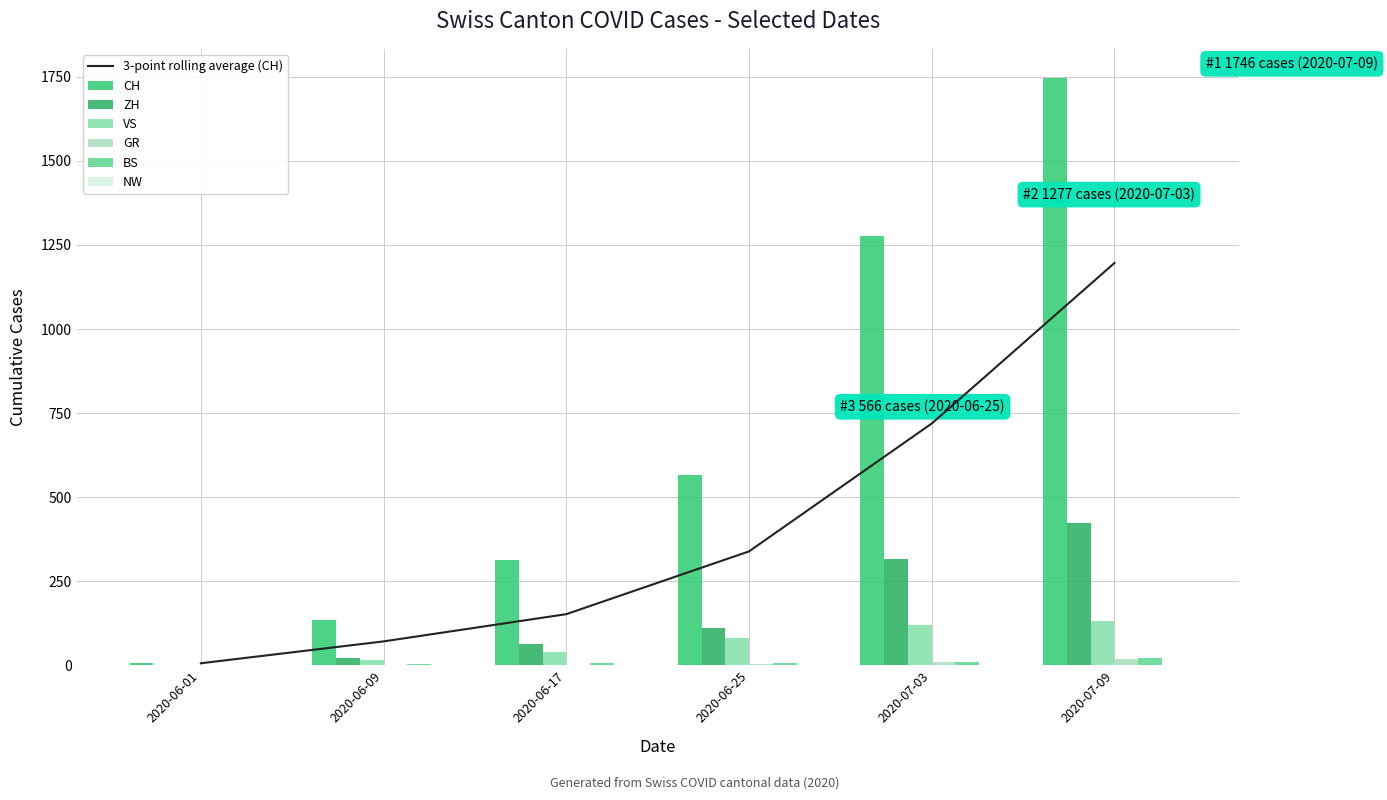

At which label does BS reach its peak?

2020-07-09